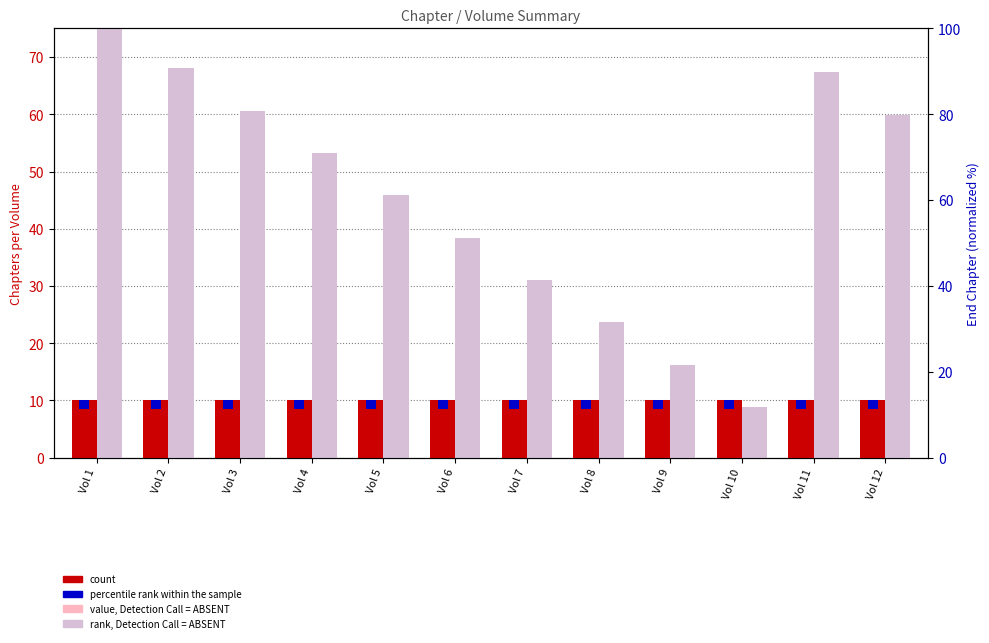

The value of value, Detection Call = ABSENT at Vol 7 is 6.0. True or false?

True